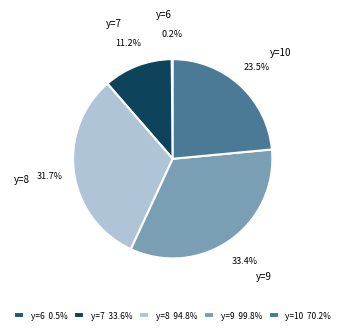

What is the total percentage of y=10 and y=7?

34.7%